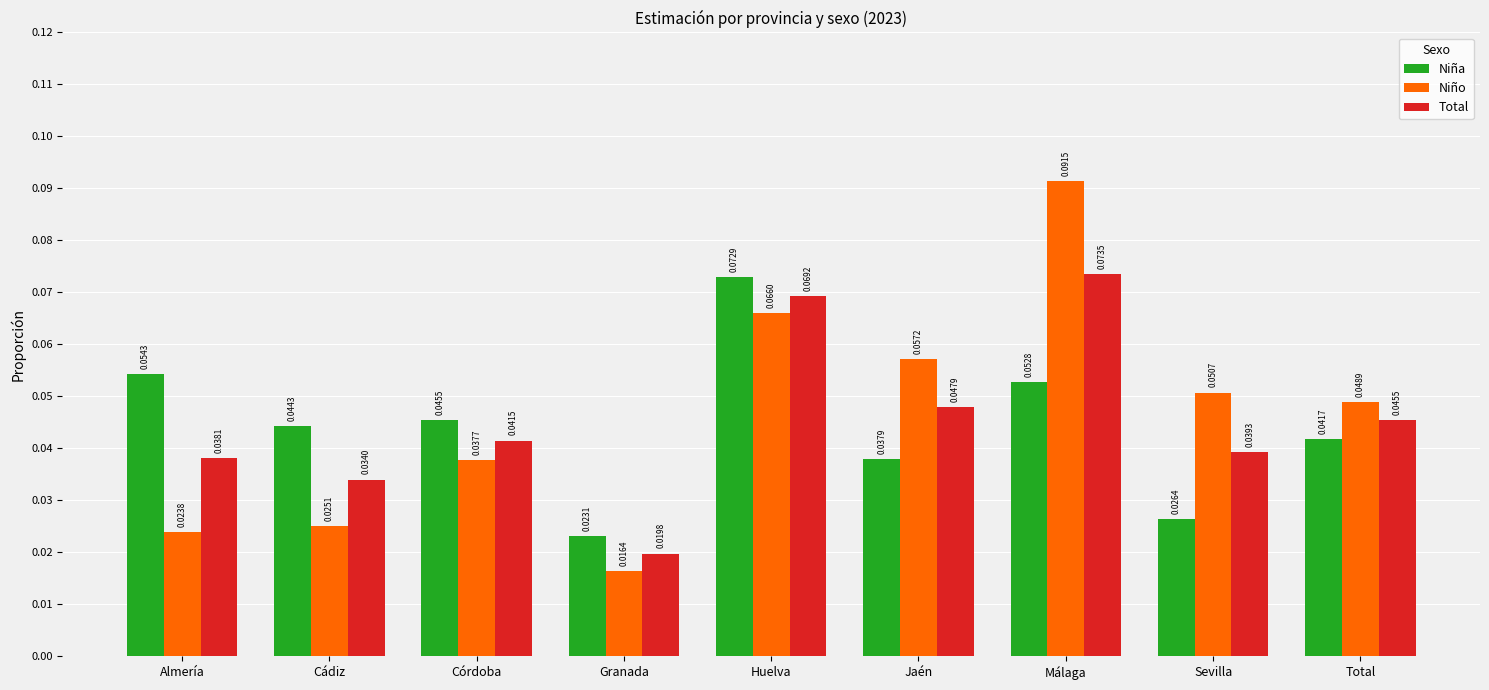

What position from the right is Sevilla?

2